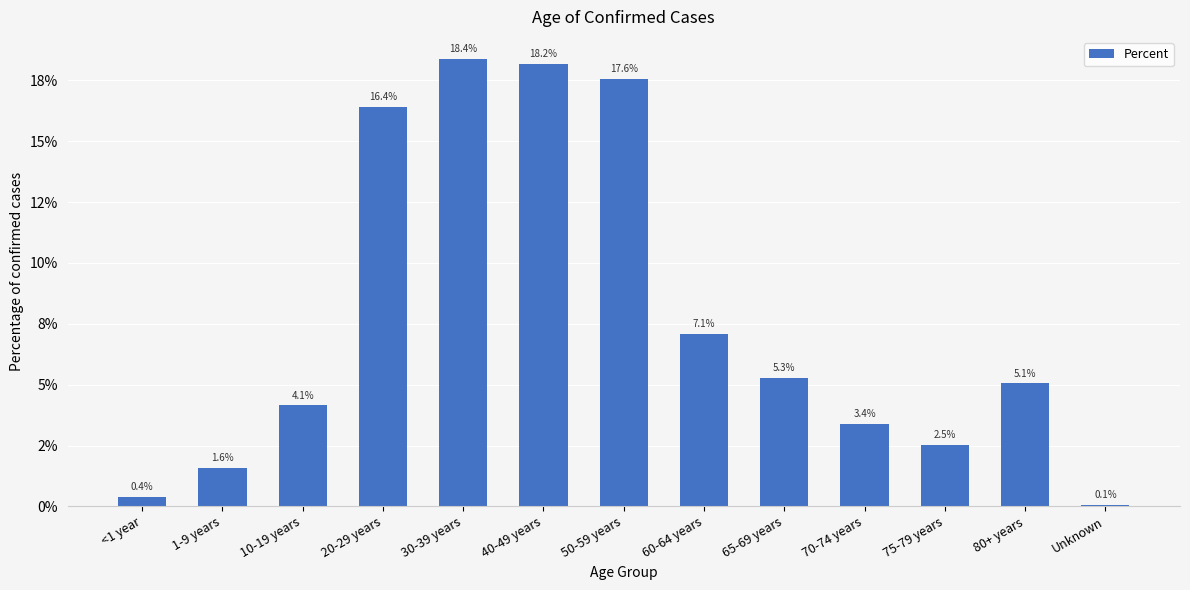

Rank the categories by value from lowest to highest.

Unknown, <1 year, 1-9 years, 75-79 years, 70-74 years, 10-19 years, 80+ years, 65-69 years, 60-64 years, 20-29 years, 50-59 years, 40-49 years, 30-39 years